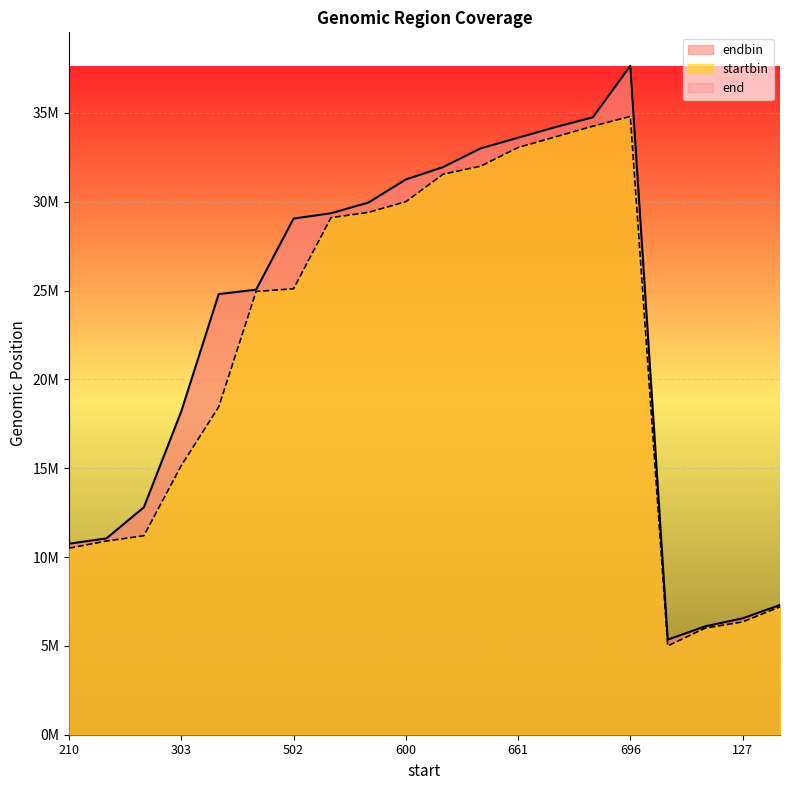

Reading left to right, transcribe all the data shown in this chart.

endbin: 210=10750000	218=11050000	224=12800000	303=18200000	369=24800000	499=25050000	502=29050000	582=29350000	588=29950000	600=31250000	631=31950000	640=33000000	661=33600000	673=34200000	685=34750000	696=37650000	100=5350000	120=6100000	127=6550000	144=7300000
startbin: 210=10500000	218=10900000	224=11200000	303=15150000	369=18450000	499=24950000	502=25100000	582=29100000	588=29400000	600=30000000	631=31550000	640=32000000	661=33050000	673=33650000	685=34250000	696=34800000	100=5000000	120=6000000	127=6350000	144=7200000